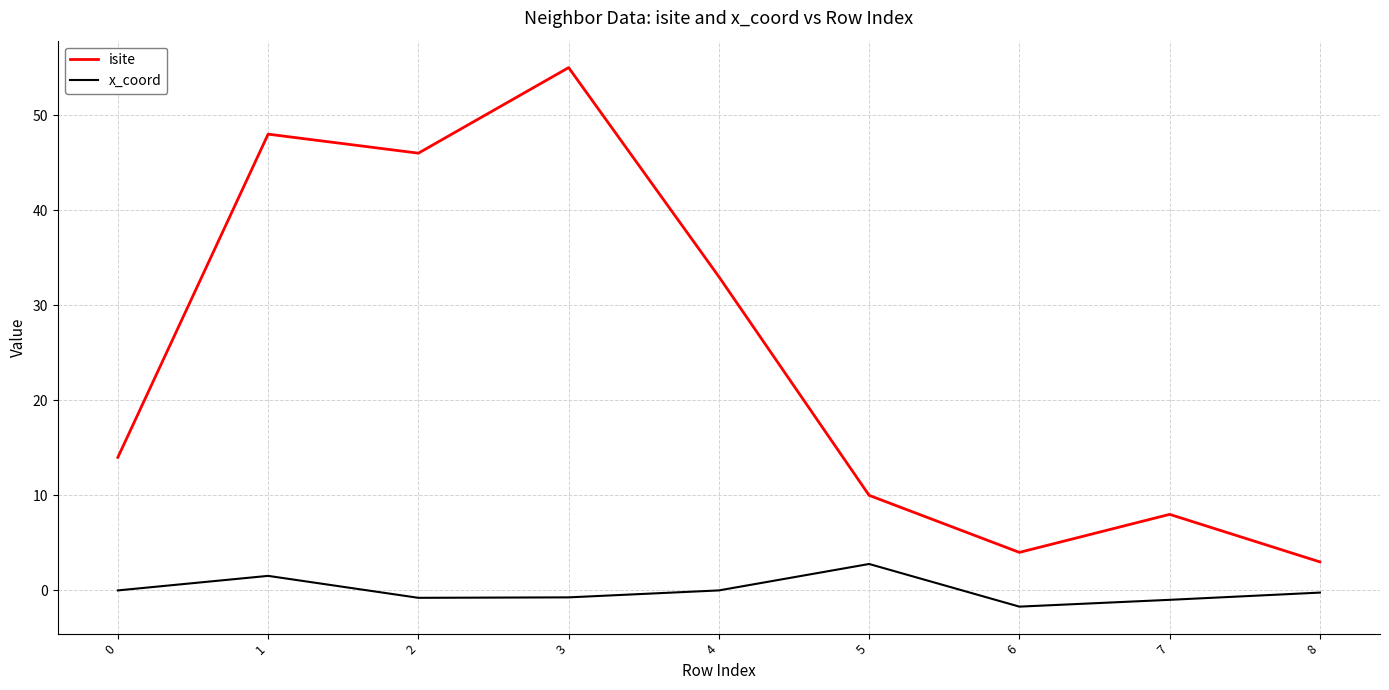

The value of x_coord at 6 is -1.7. True or false?

True